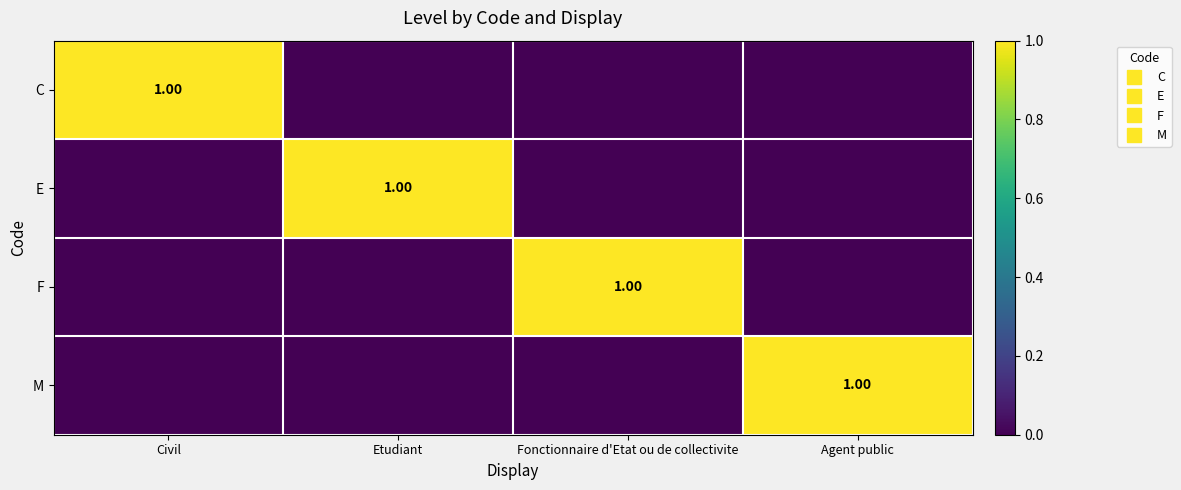

At Civil, list the series in order from largest to smallest.

C, E, F, M